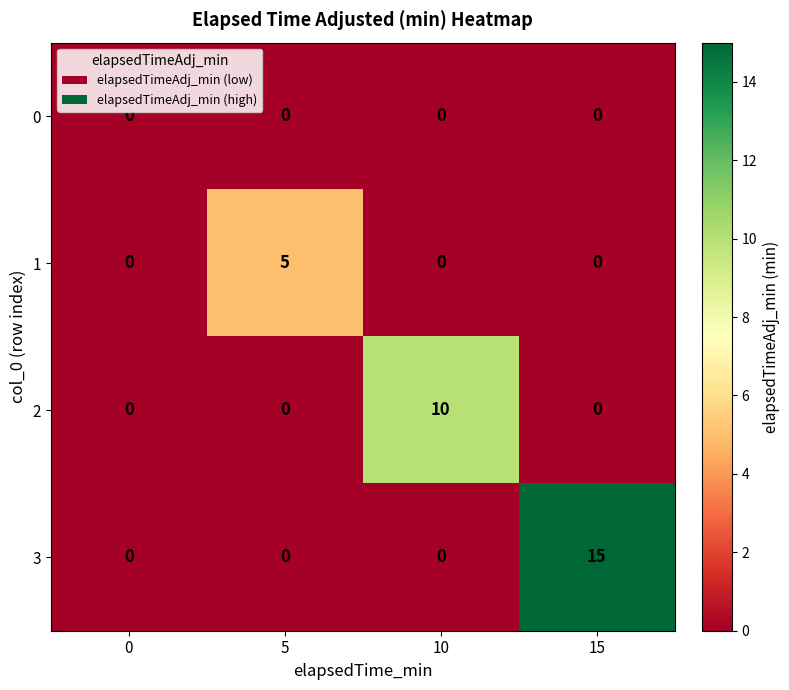

How many distinct data groups are displayed?

4